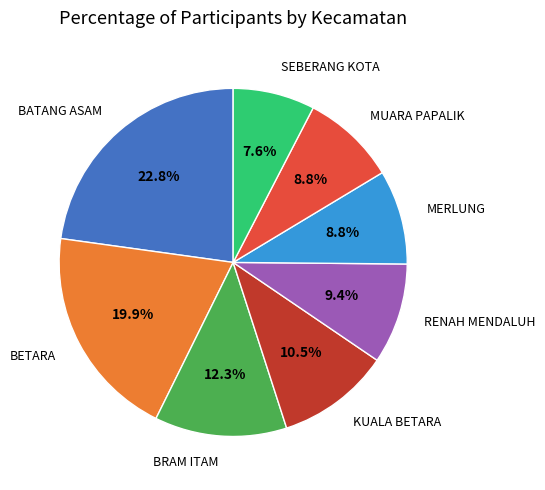

Is there a majority slice in this chart?

No